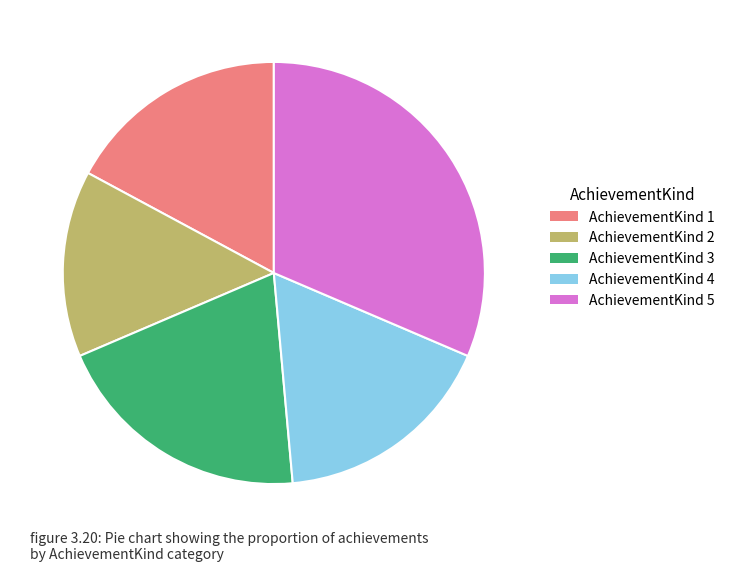

The AchievementKind 5 slice represents 38% of the pie. True or false?

False